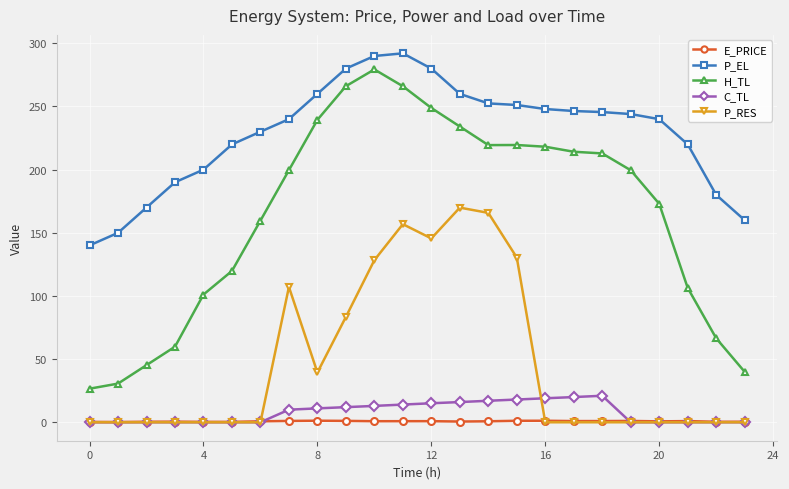

True or false: P_RES and P_EL intersect in this chart.

False